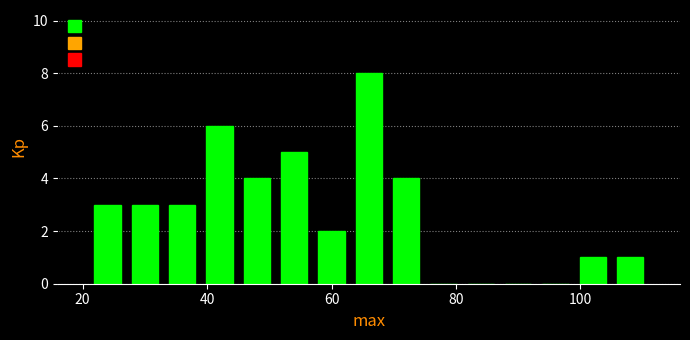

Read against the x-axis, roughly where is the centre of the tallest bar?

66